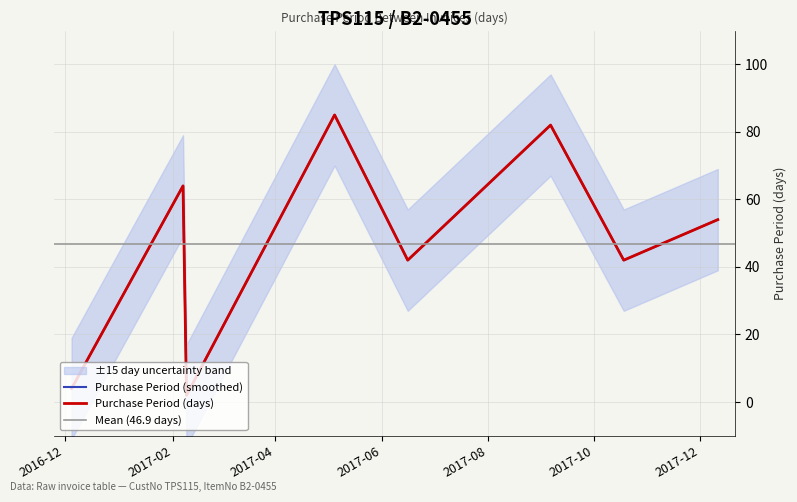

What is the approximate value at 2017-12-11?

54